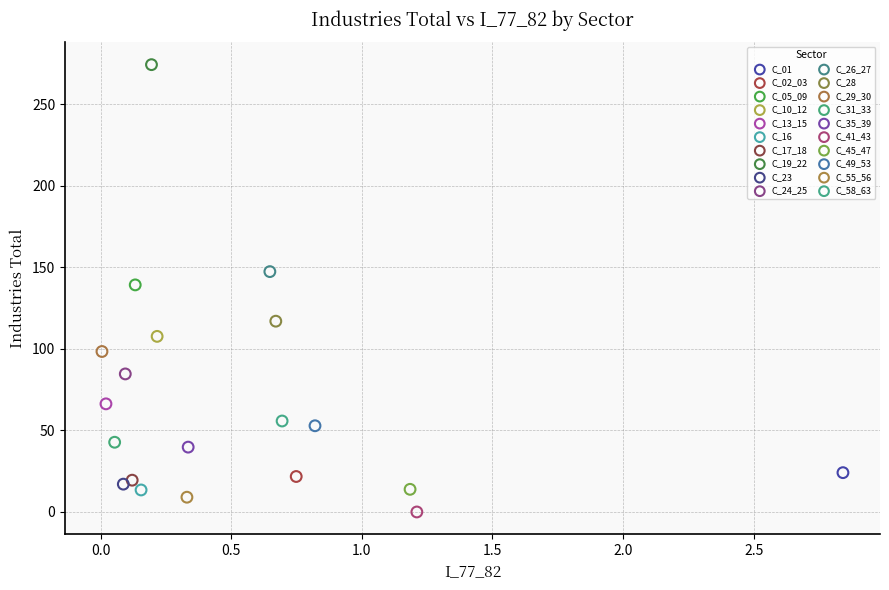

Which series reaches the maximum Y coordinate?

C_19_22